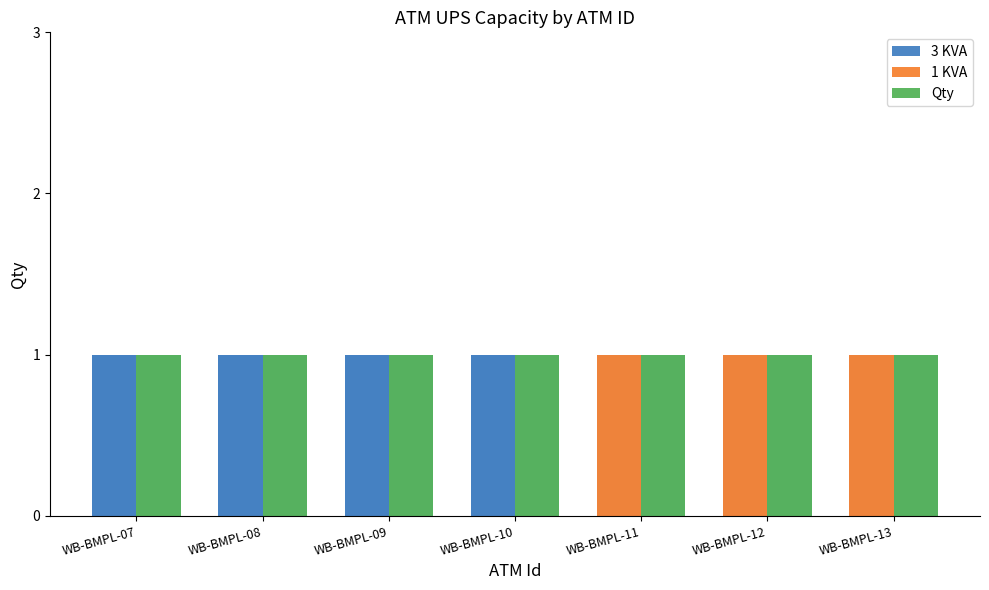

Rank the series by their maximum value, from lowest to highest.

3 KVA, 1 KVA, Qty